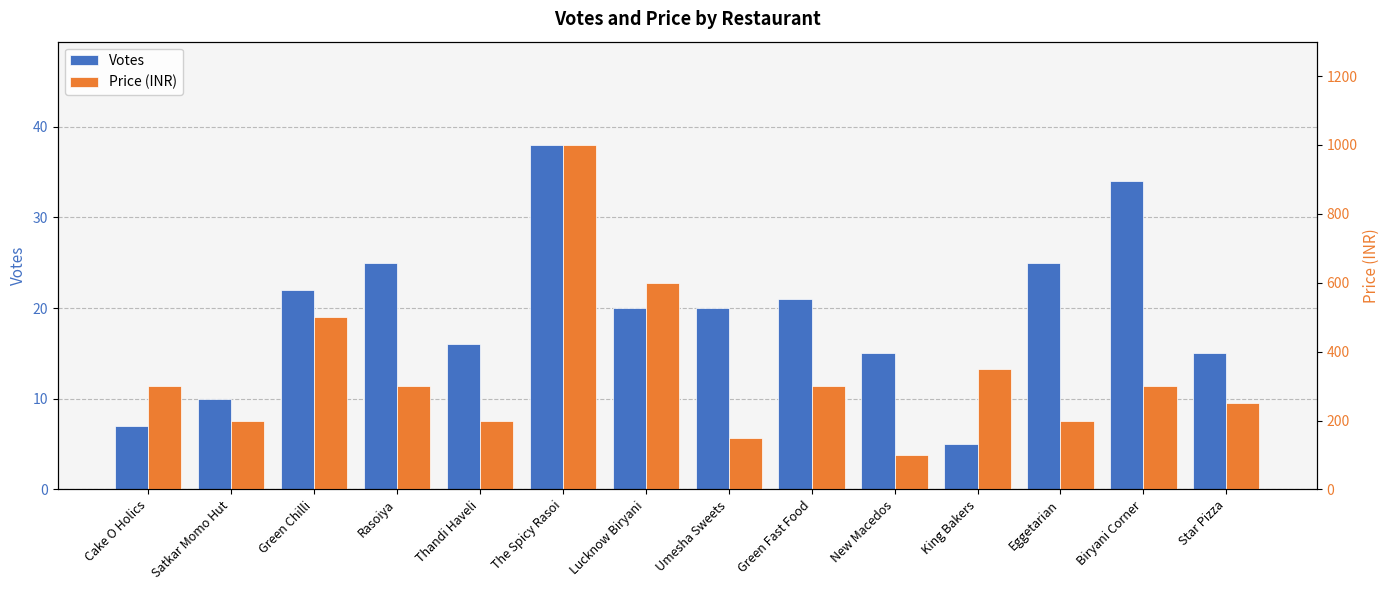

What position from the left is New Macedos?

10